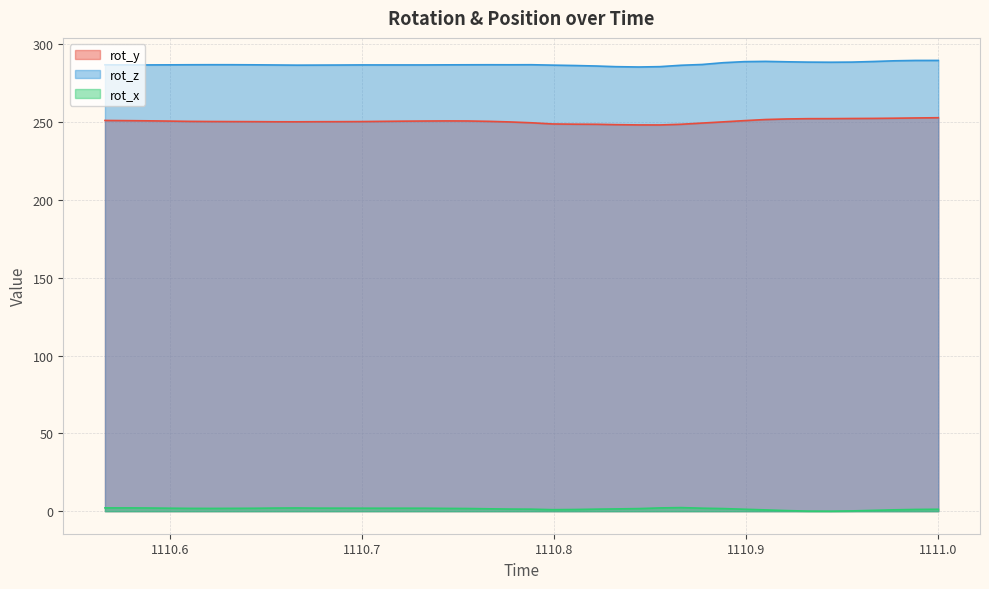

True or false: rot_y and rot_x intersect in this chart.

False